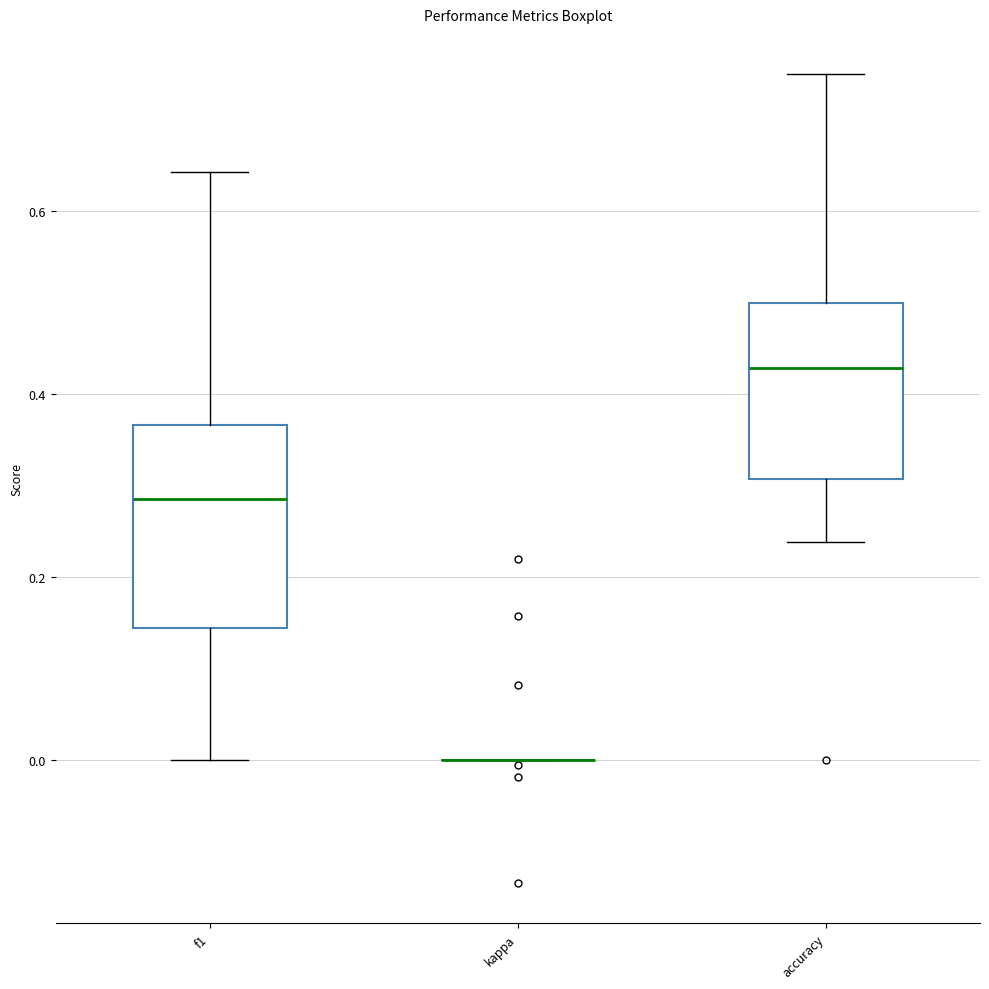

Where does the lower whisker of the box for f1 end on the y-axis? The values are not printed on the chart, so give them approximately, as read against the axis.

0.00